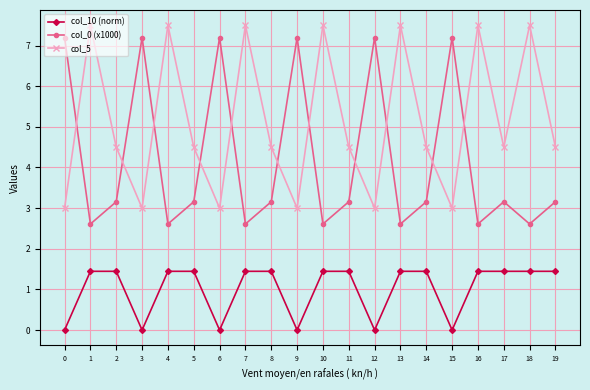

How many lines are shown in the chart?

3